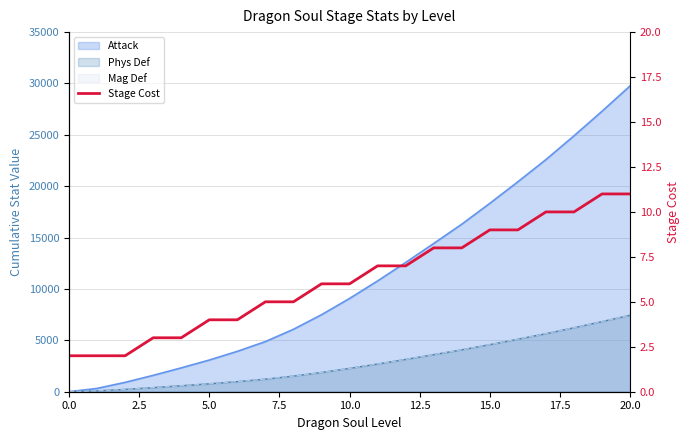

Does the chart display data point markers on the line(s)?

No